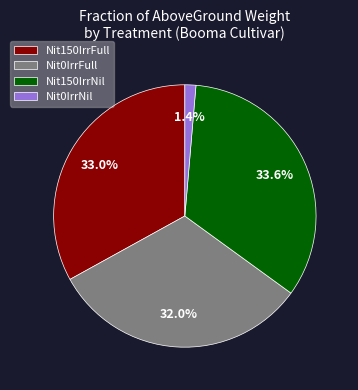

Does any single category account for the majority?

No